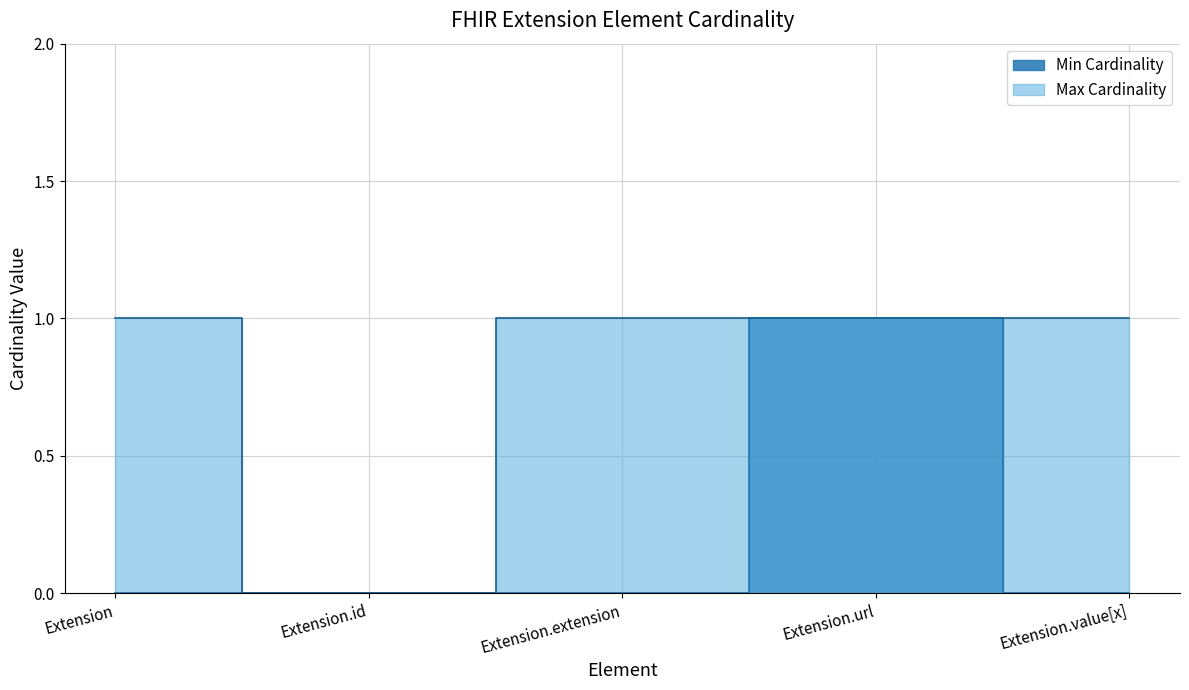

Reading left to right, list all the values displayed in this chart.

Min Cardinality: 0	0	0	1	0
Max Cardinality: 1	0	1	1	1